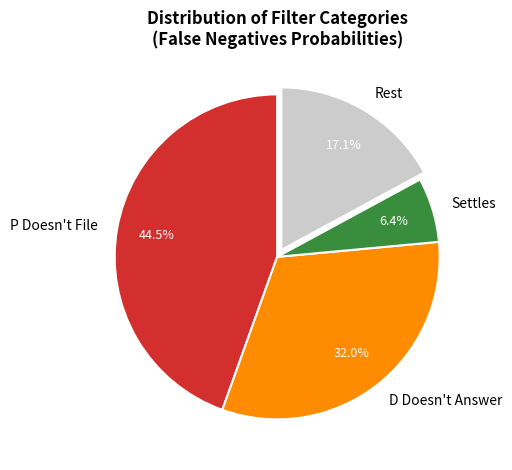

Which category has the smallest portion of the pie?

Settles